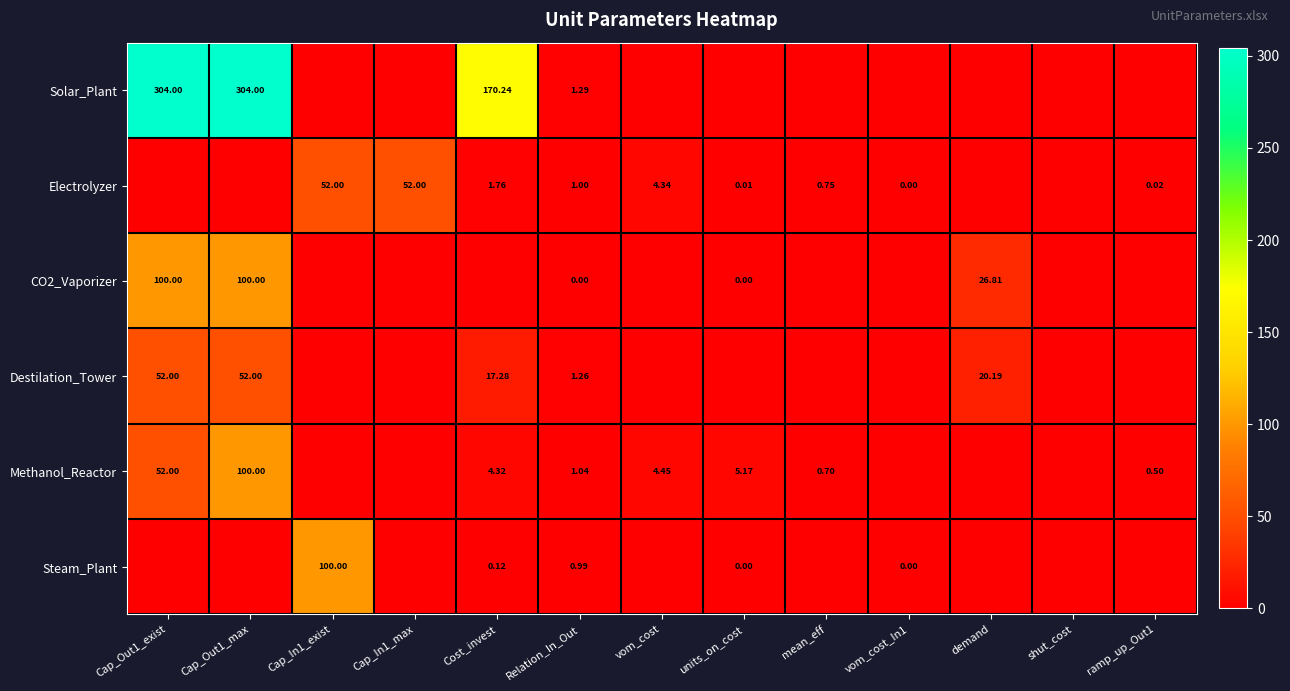

How many values in the Solar_Plant series exceed 0?

4